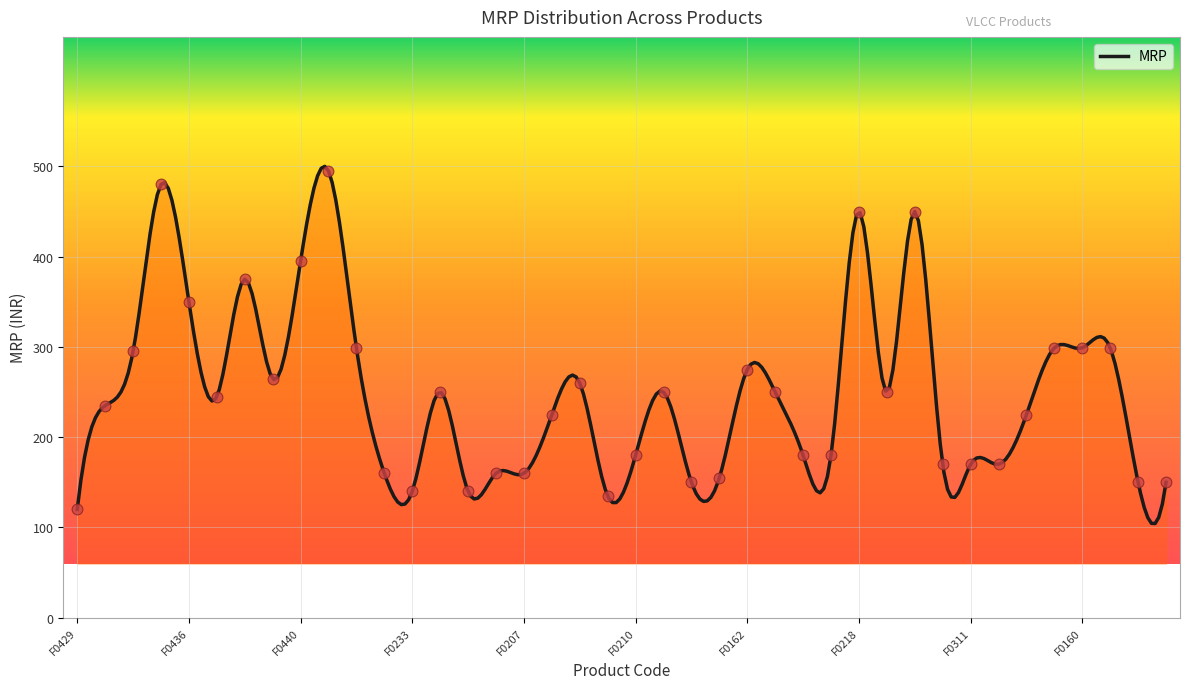

Which has a higher value, F0306 or F0204?

F0204